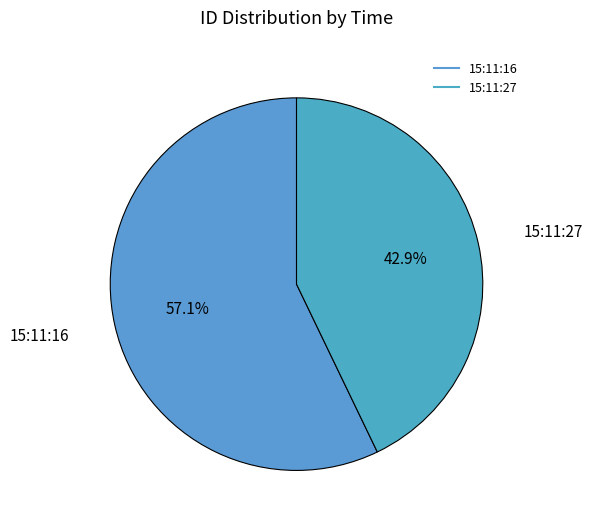

To the nearest percent, what portion does 15:11:27 represent?

43%